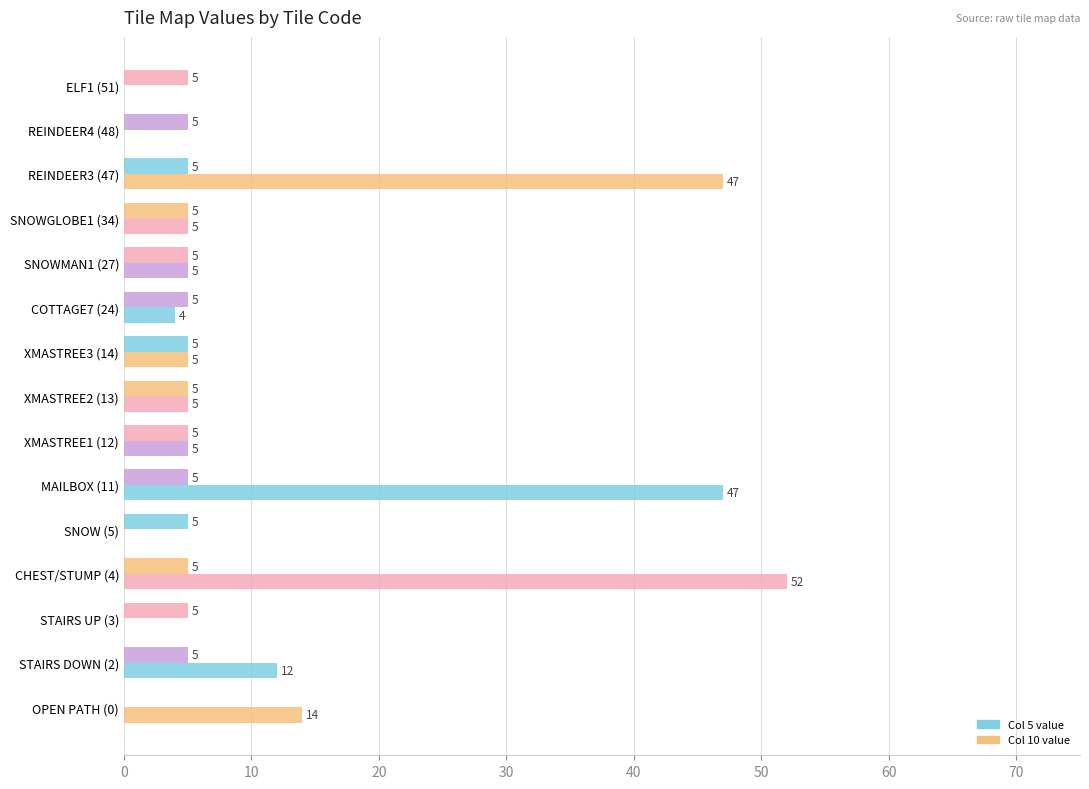

How many categories are shown in the chart?

15